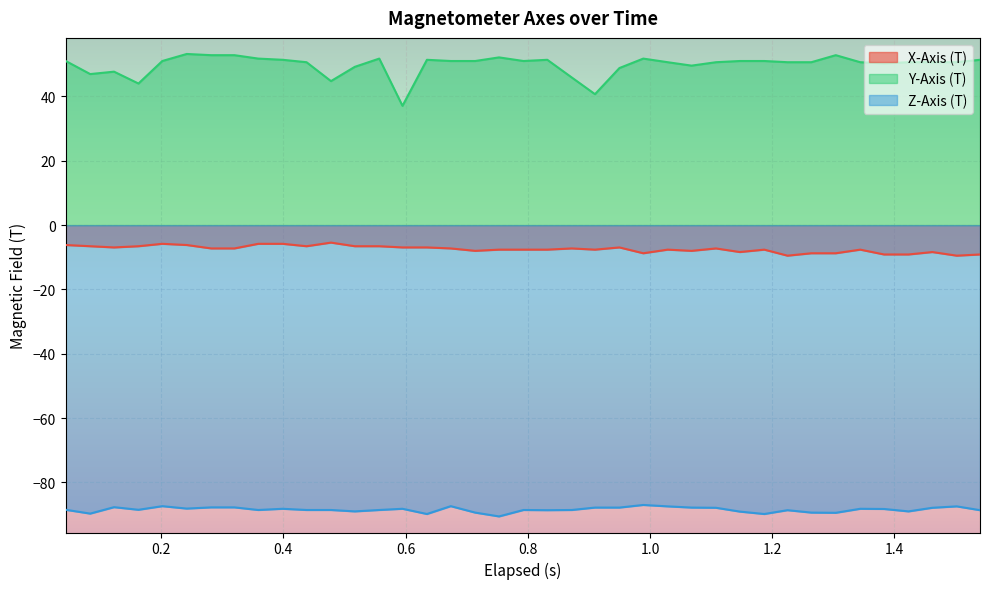

What is the value of the Y-Axis (T) point at the 29th from the left?

51.0